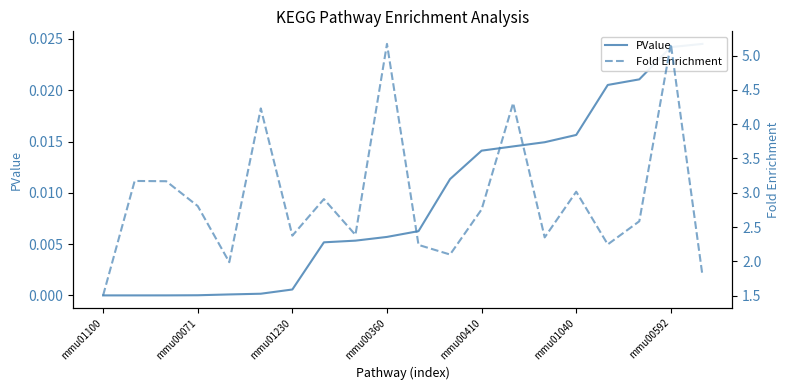

In Fold Enrichment, how many points are higher than both neighbors (excluding endpoints)?

7